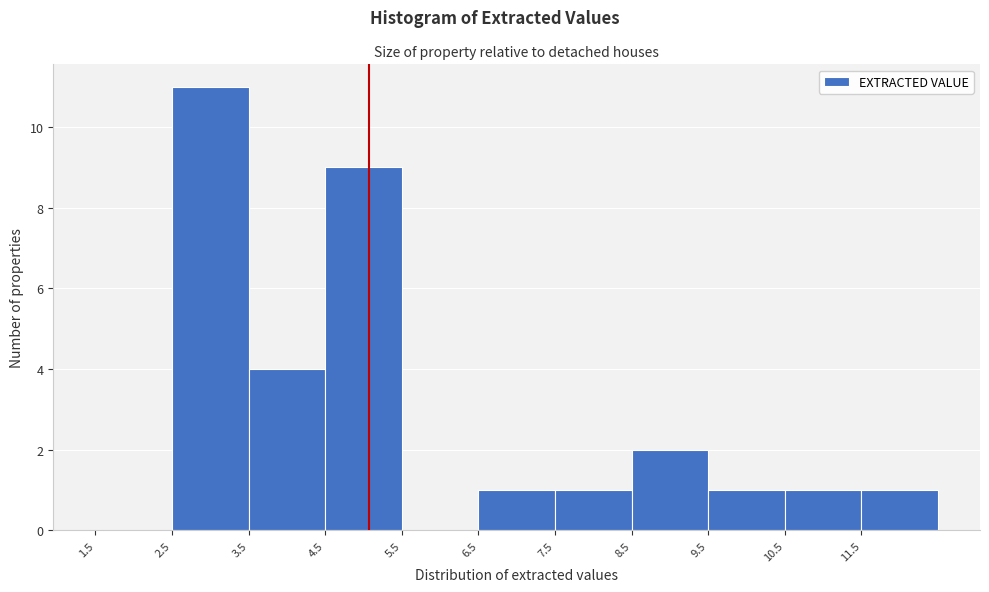

Reading left to right, list every bar in this chart as the range it spans on the x-axis followed by its height. The values are not printed on the chart, so give them approximately, as read against the axis.

1.5 to 2.5: 0
2.5 to 3.5: 11
3.5 to 4.5: 4
4.5 to 5.5: 9
5.5 to 6.5: 0
6.5 to 7.5: 1
7.5 to 8.5: 1
8.5 to 9.5: 2
9.5 to 10.5: 1
10.5 to 11.5: 1
11.5 to 12.5: 1